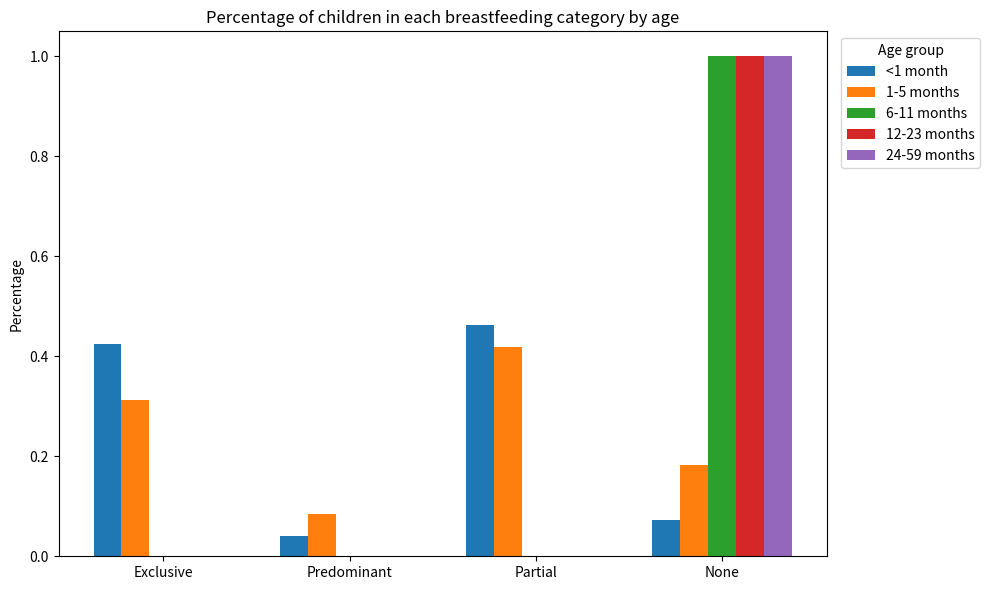

At which category does the chart reach its peak across all series?

None